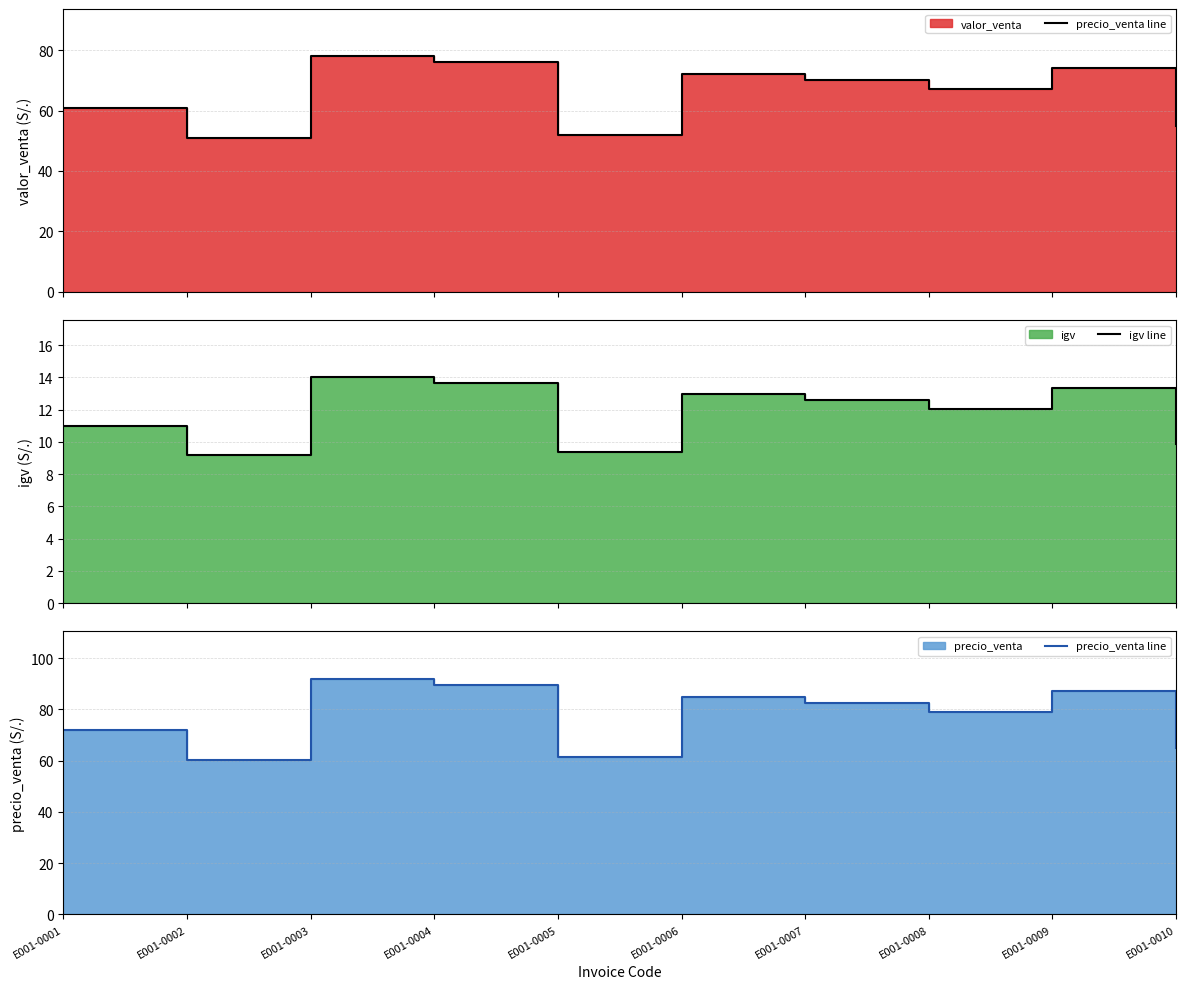

Which category has the highest value across all series?

E001-0003